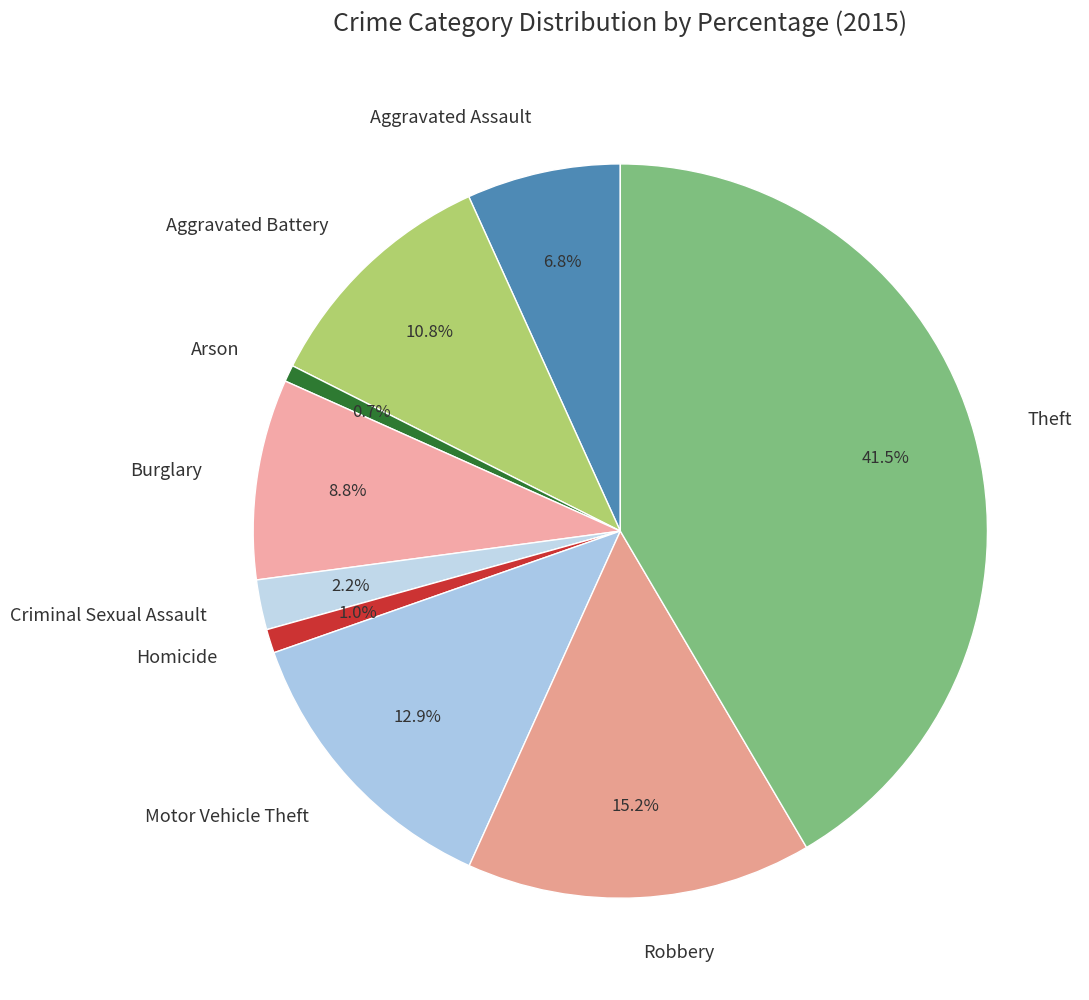

Is Criminal Sexual Assault the majority of the pie?

No